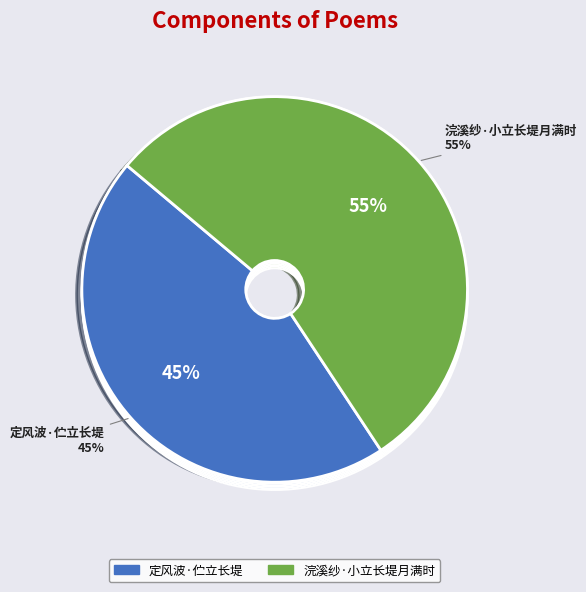

How many segments does this pie chart have?

2